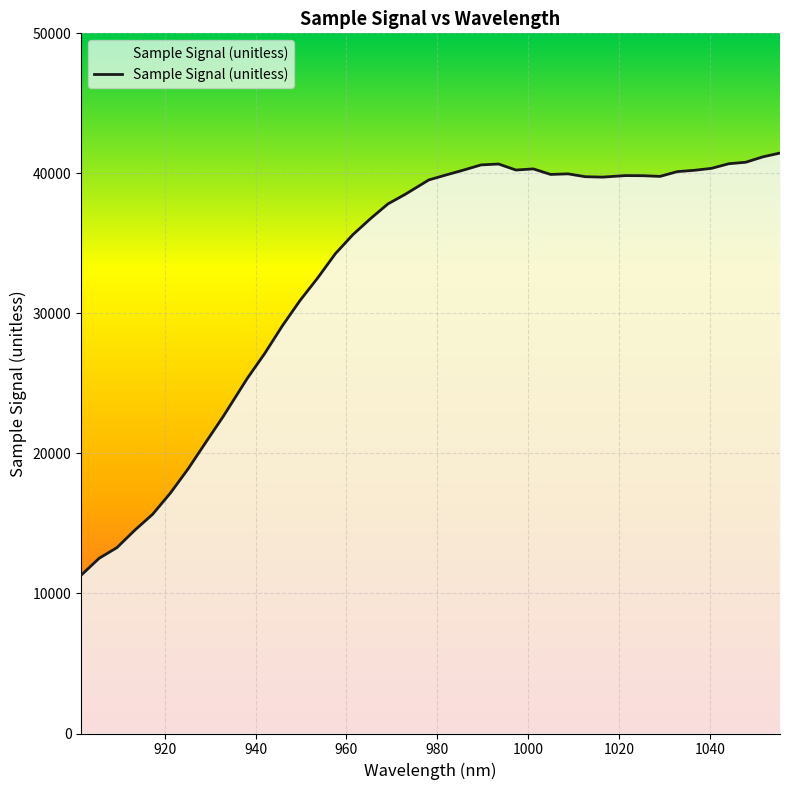

What is the smallest value displayed?

11310